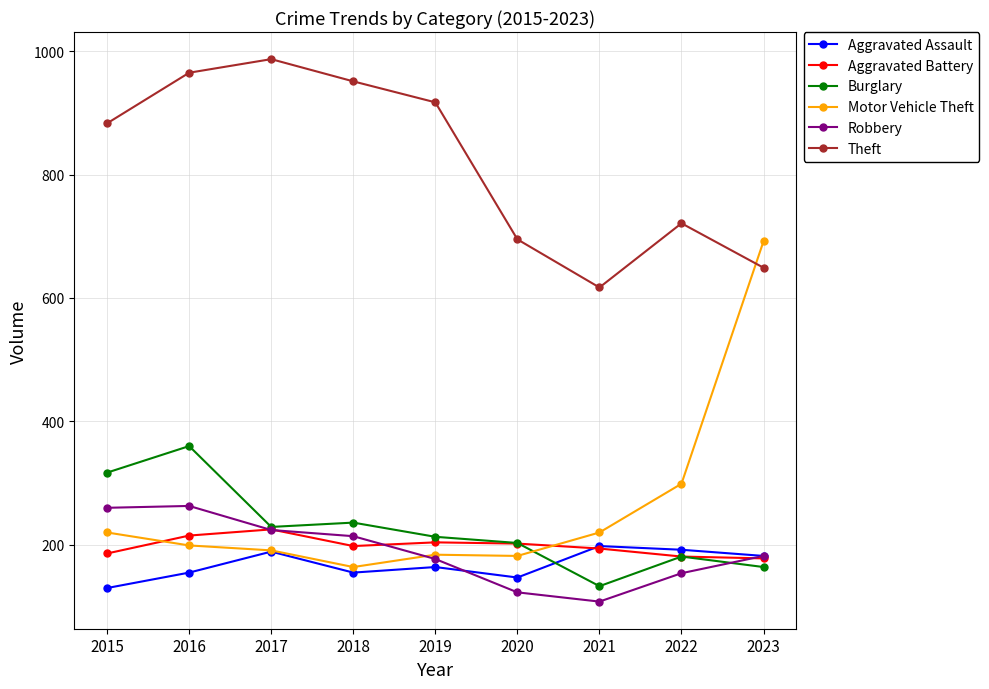

How many lines are shown in the chart?

6